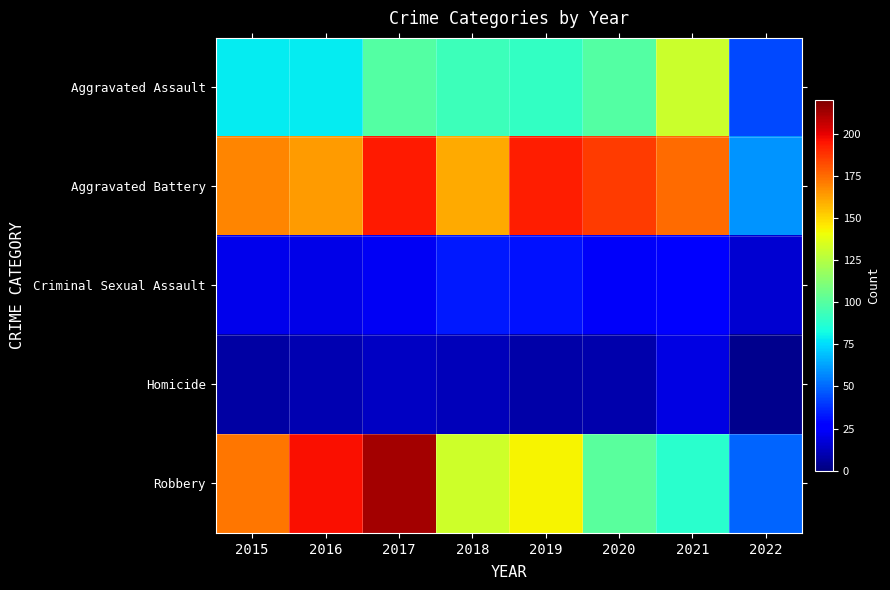

How many categories are shown in the chart?

8